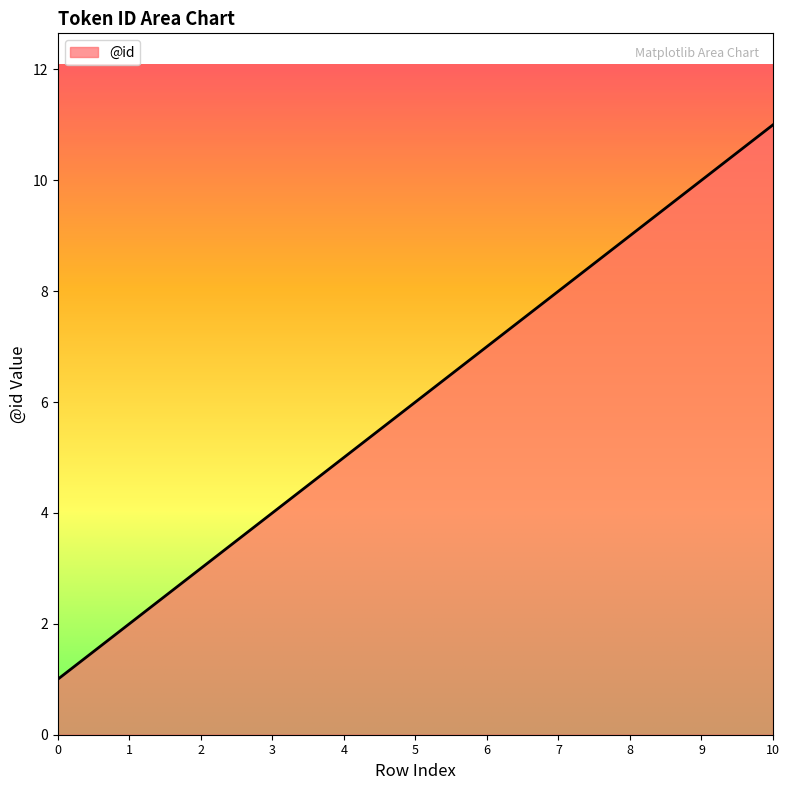

True or false: the data shows 4 at 10.

False